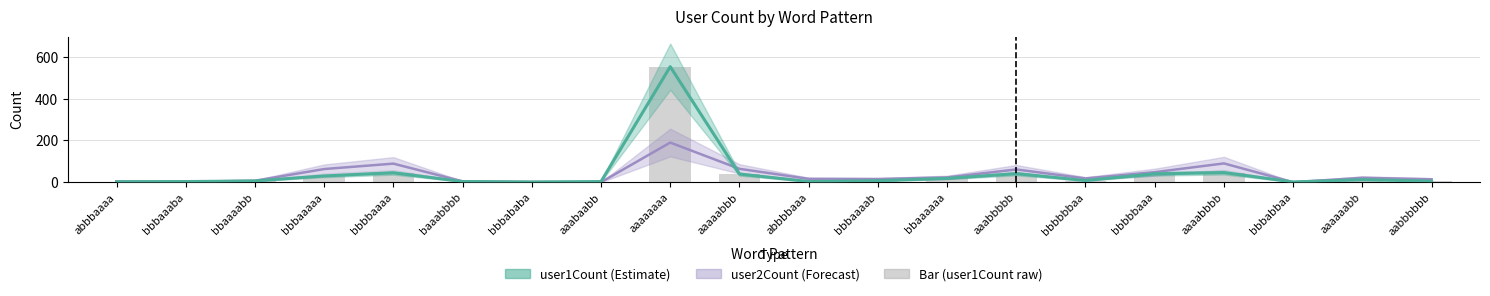

What is the difference between the highest and lowest values at bbbbbaaa?

8